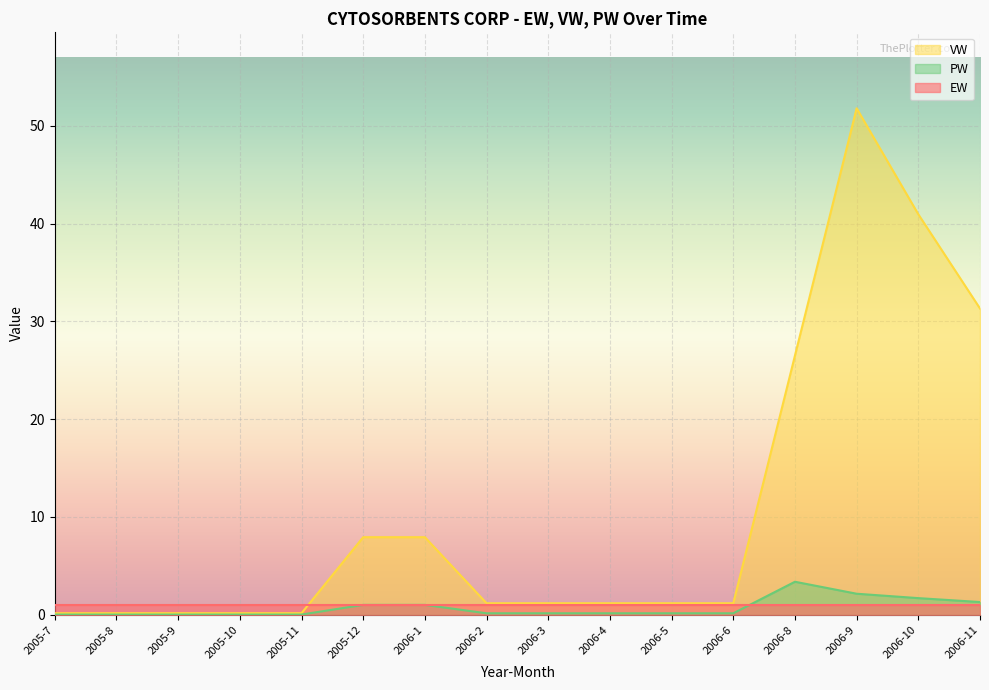

True or false: VW and PW cross at least once.

False